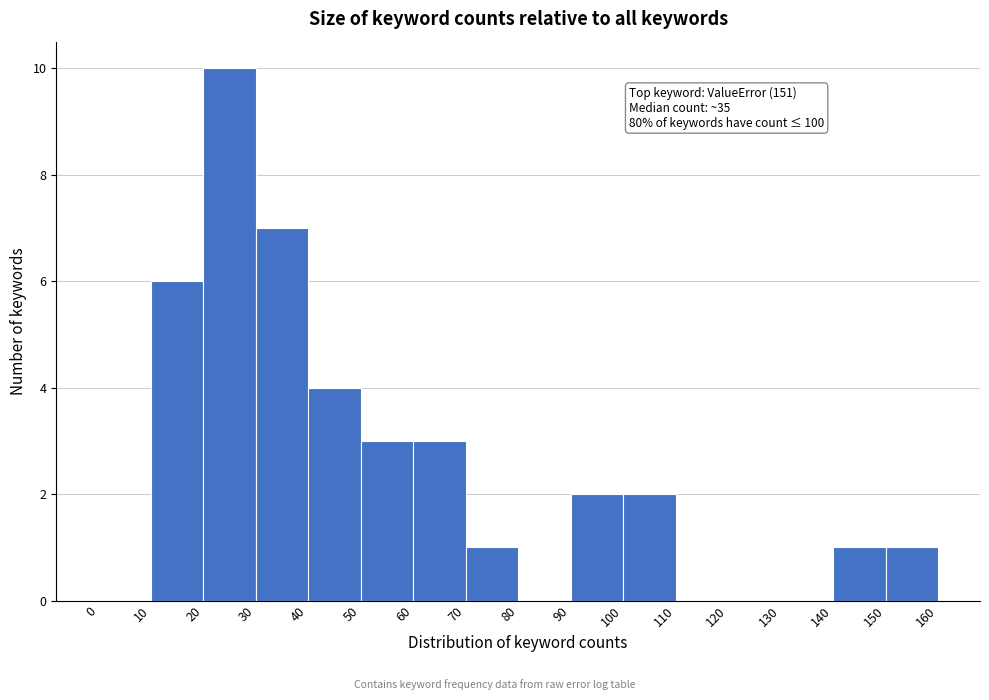

Over which range of the x-axis is the bar tallest?

20 to 30